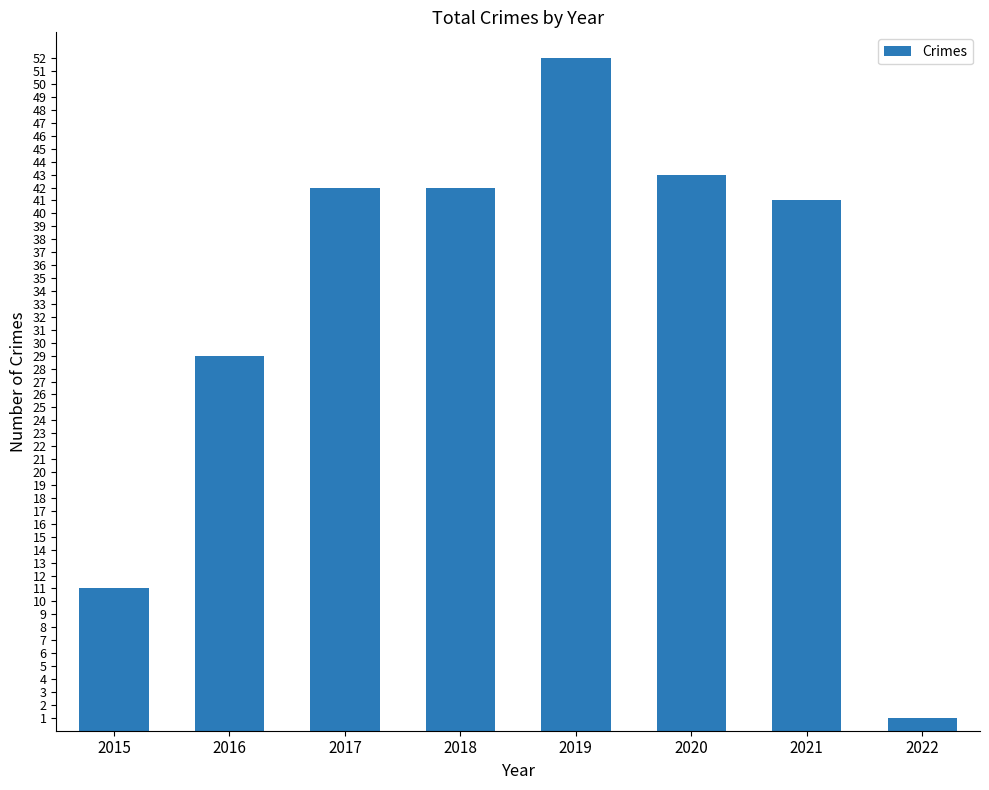

What is the greatest value displayed?

52